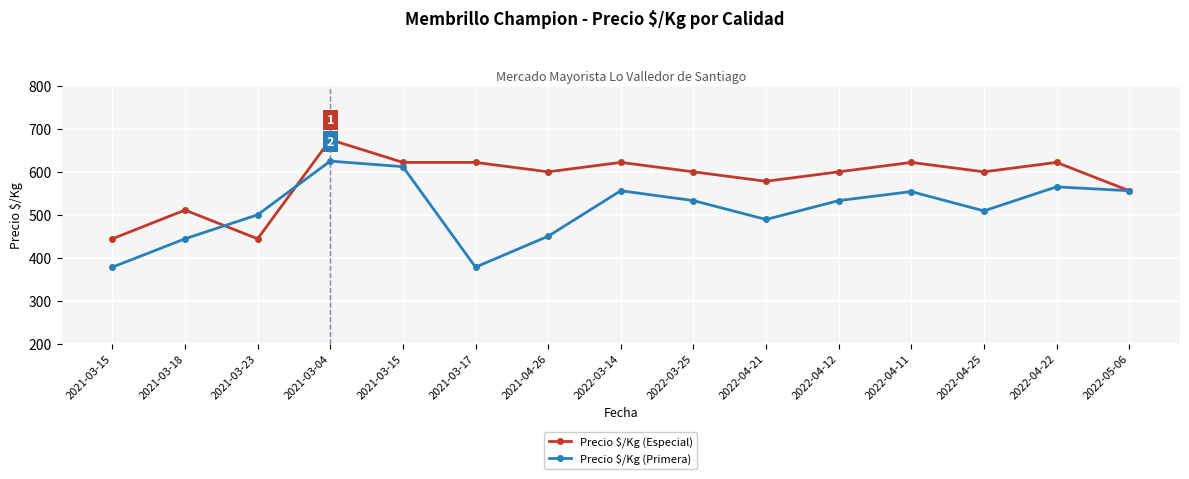

Is this an area chart (filled region under the line)?

No